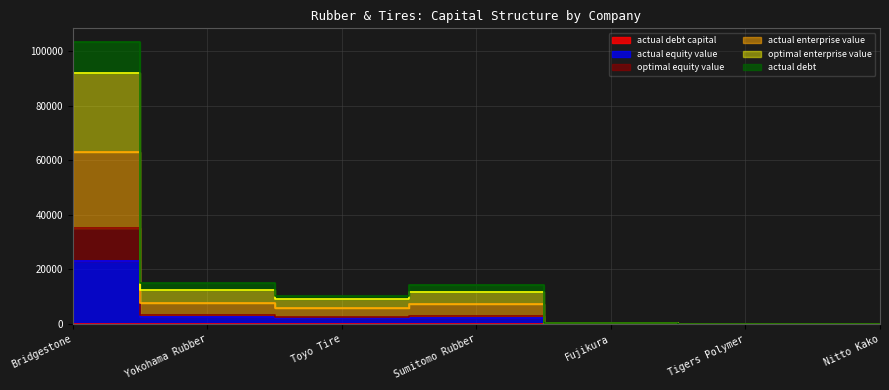

How many data points does each series have?

7